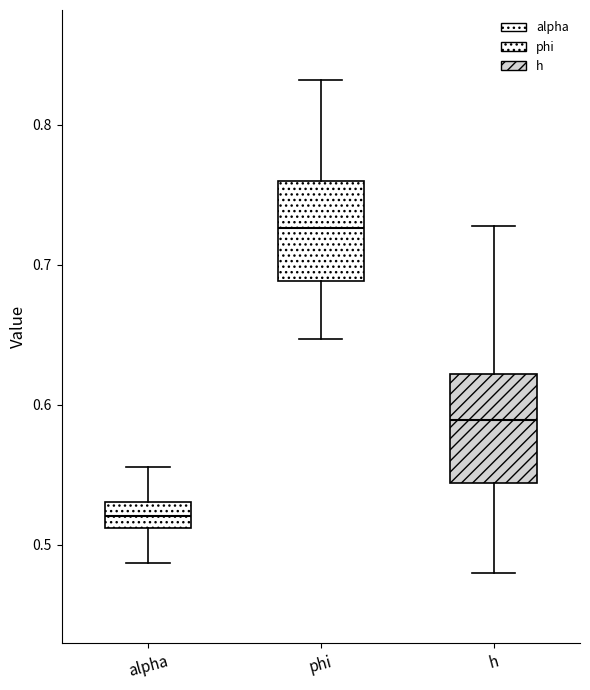

Reading left to right, read every box against the y-axis: the position of its median line, the range the box covers, and the ends of its whiskers. The values are not printed on the chart, so give them approximately, as read against the axis.

alpha: median 0.52, box 0.51 to 0.53, whiskers 0.49 to 0.56
phi: median 0.73, box 0.69 to 0.76, whiskers 0.65 to 0.83
h: median 0.59, box 0.54 to 0.62, whiskers 0.48 to 0.73